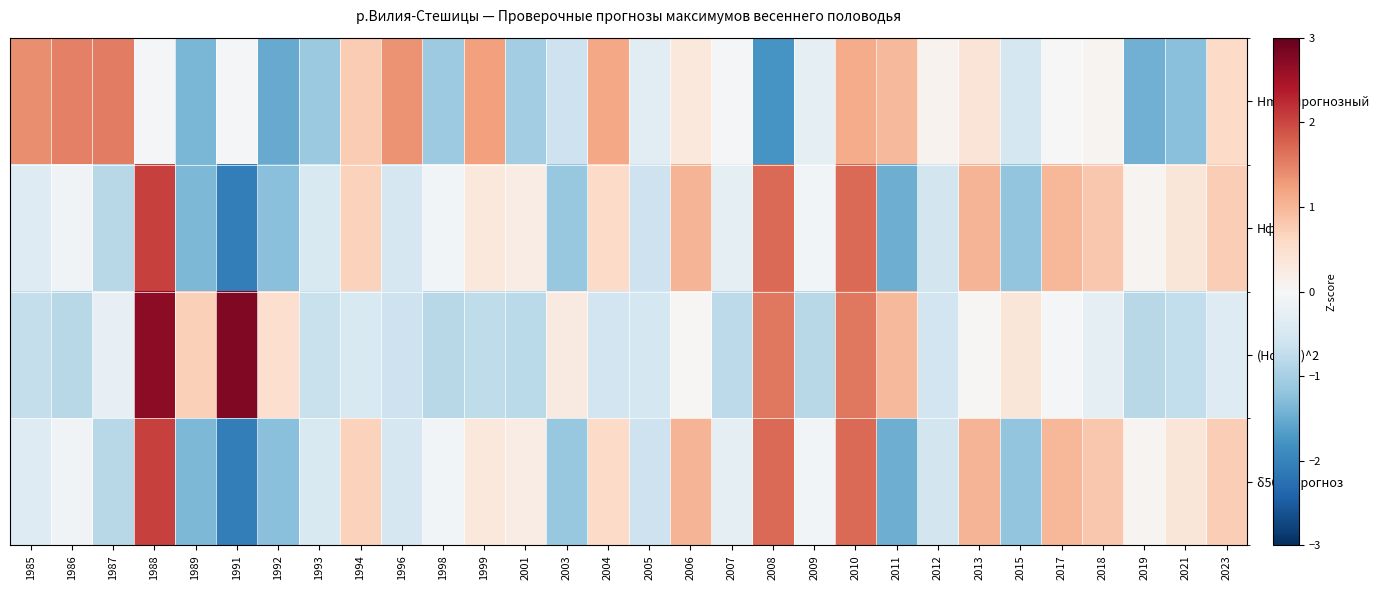

Between 1996 and 2015, which series saw the biggest shift?

Hmax прогнозный